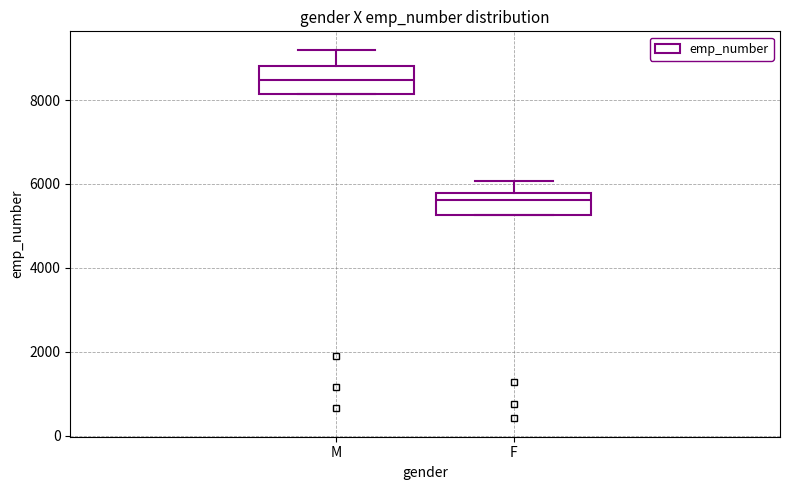

Where is the upper edge of the box for M on the y-axis? The values are not printed on the chart, so give them approximately, as read against the axis.

8800